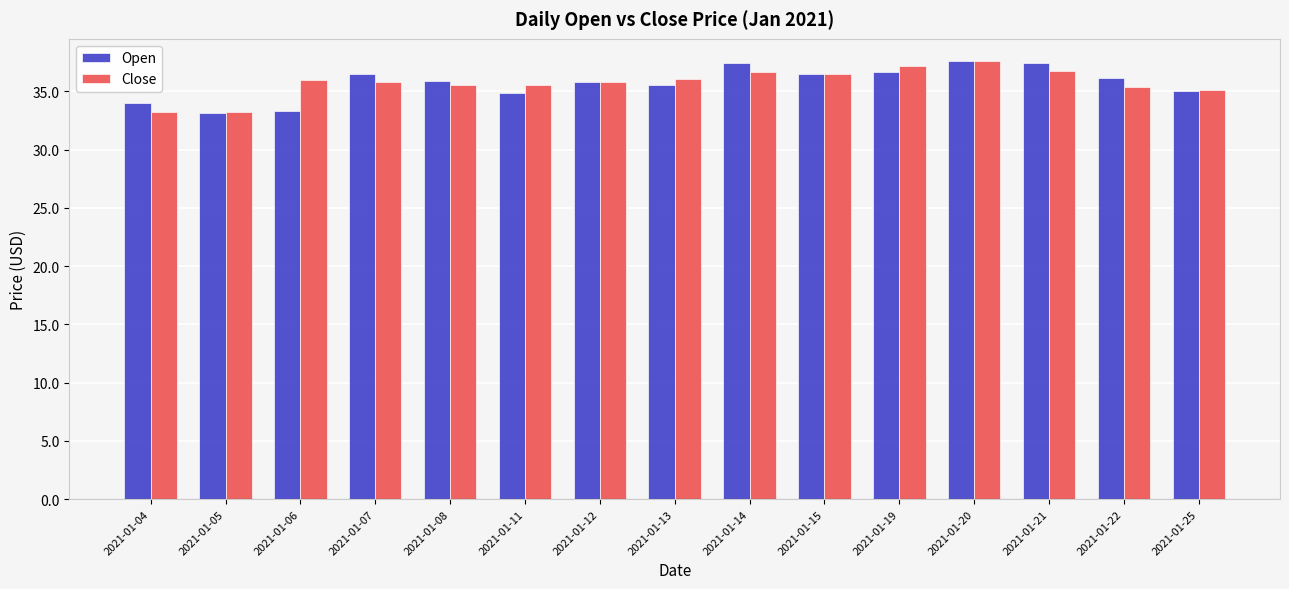

What is the value of the Open bar at the 5th from the left?

35.8